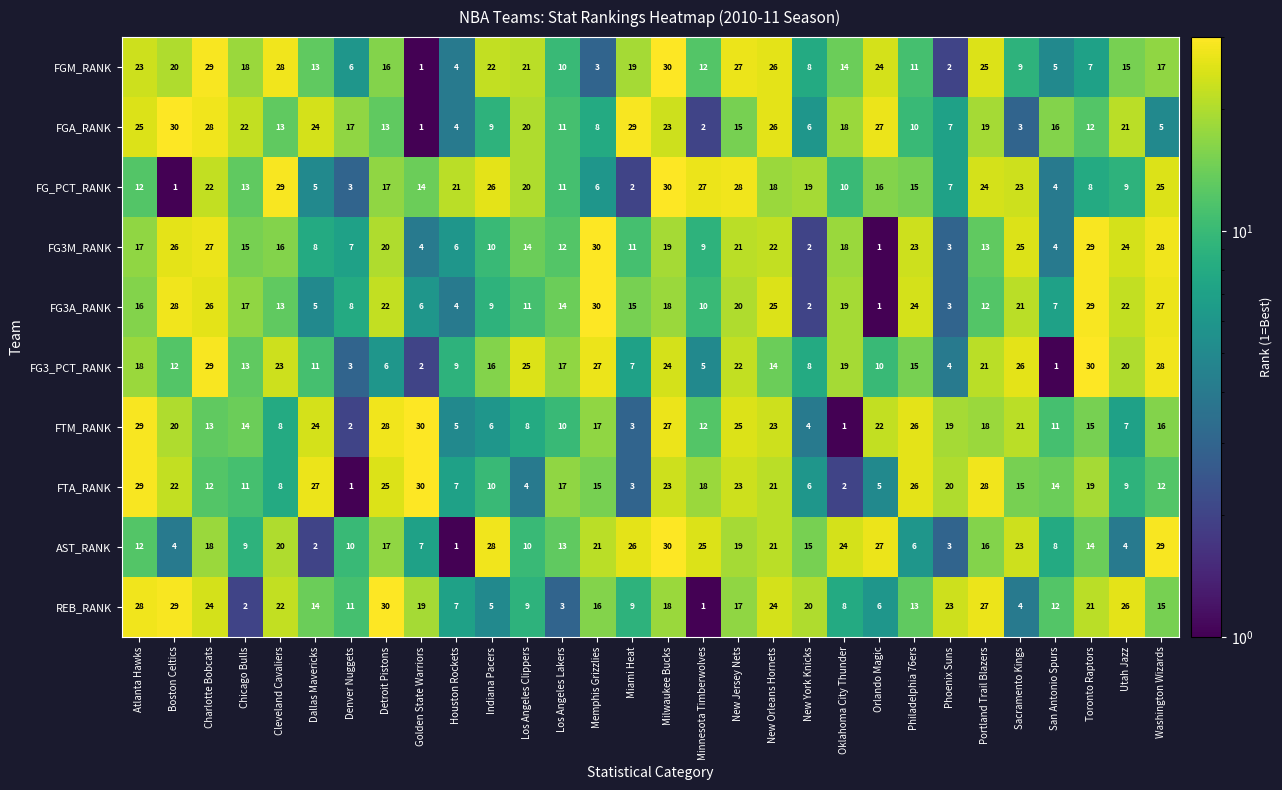

What is the spread (max minus min) of values at Utah Jazz?

22